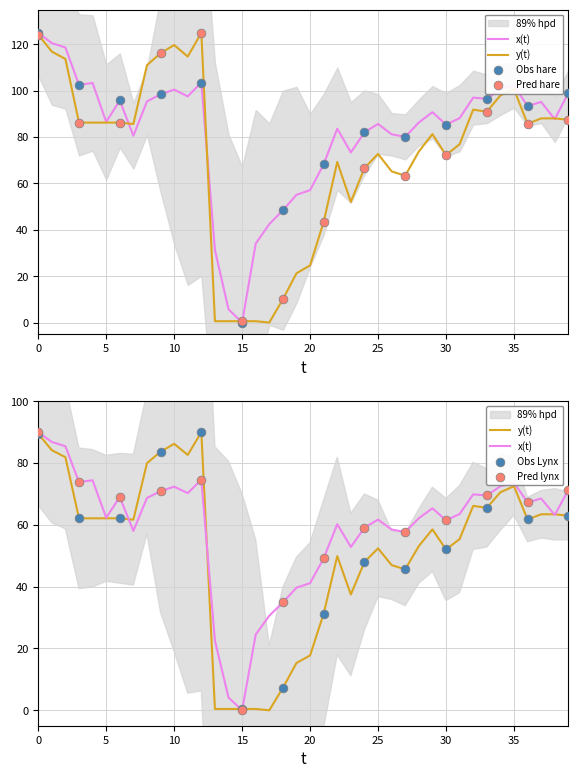

At how many categories does at least one series exceed 99?

12